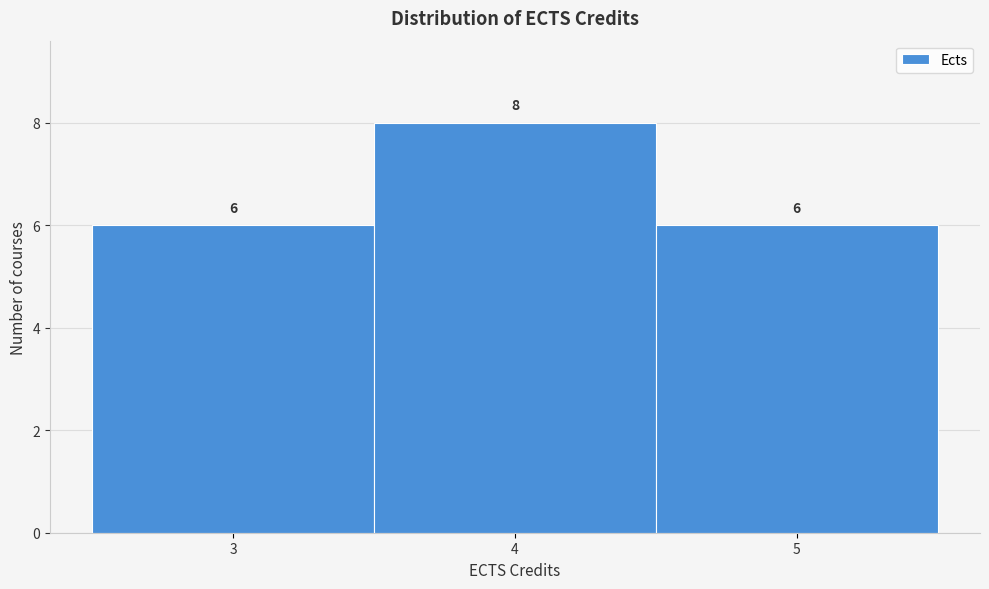

Reading left to right, list every bar in this chart as the range it spans on the x-axis followed by its height.

2.5 to 3.5: 6
3.5 to 4.5: 8
4.5 to 5.5: 6